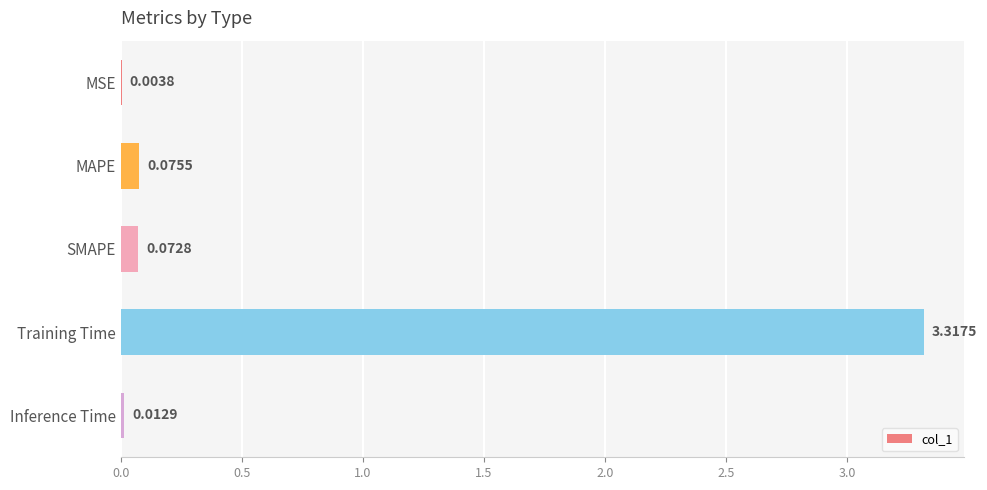

At which category does the chart reach its peak across all series?

Training Time